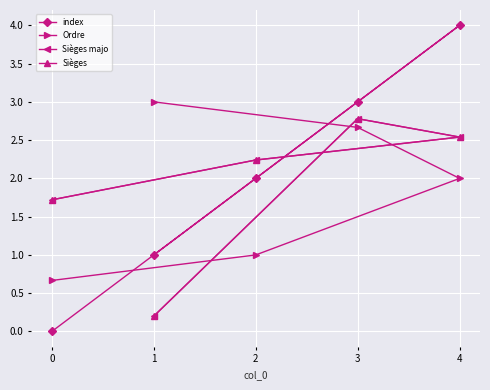

Is this an area chart (filled region under the line)?

No